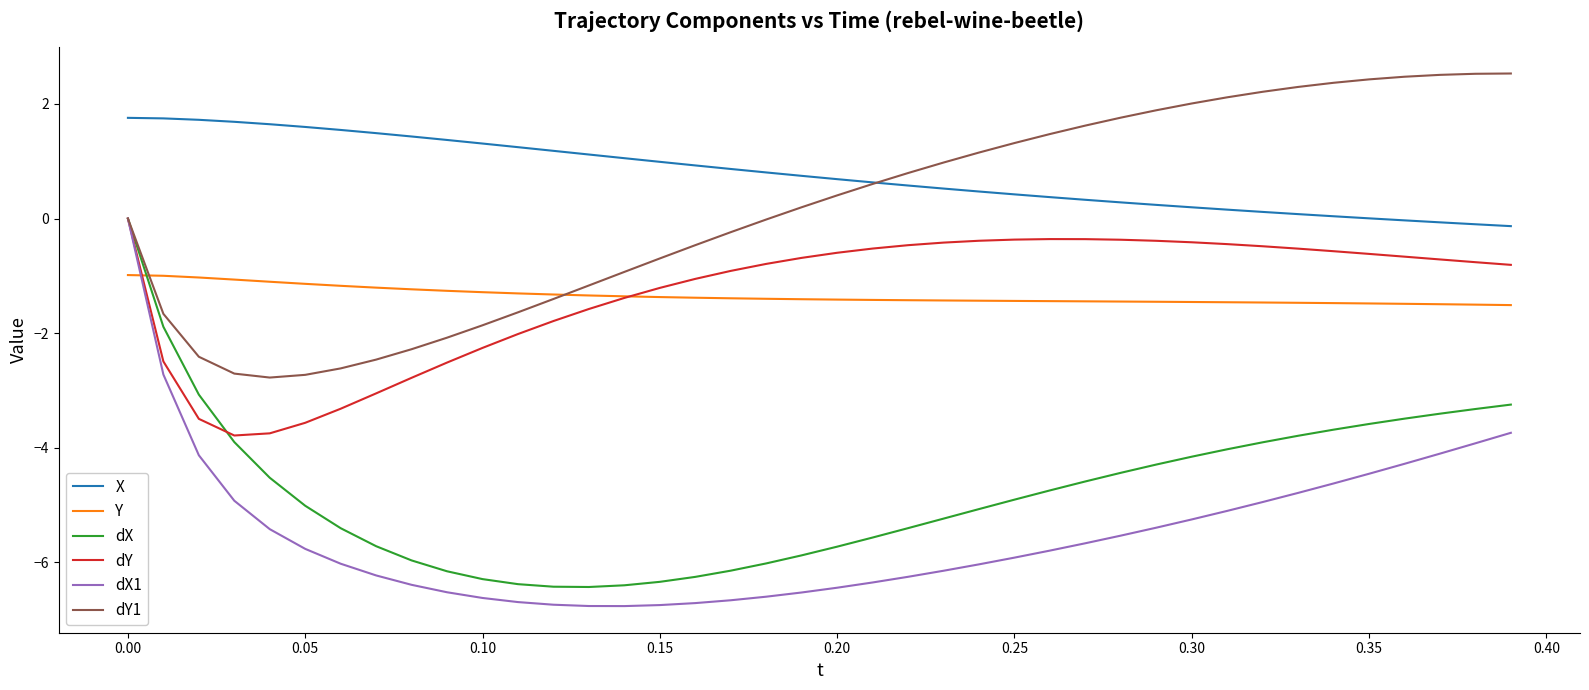

What is the minimum value shown in the chart?

-6.8